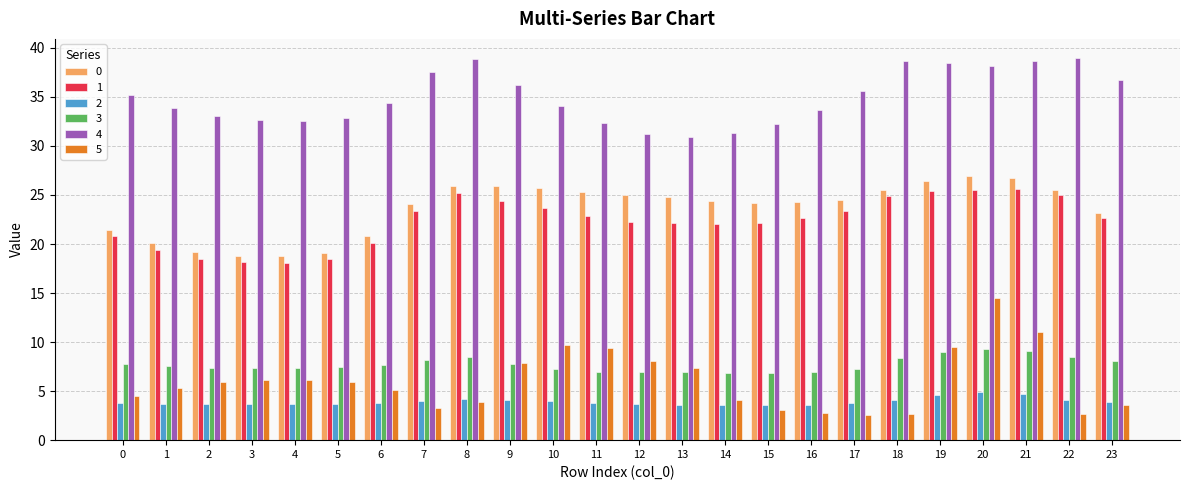

How many categories are shown in the chart?

24